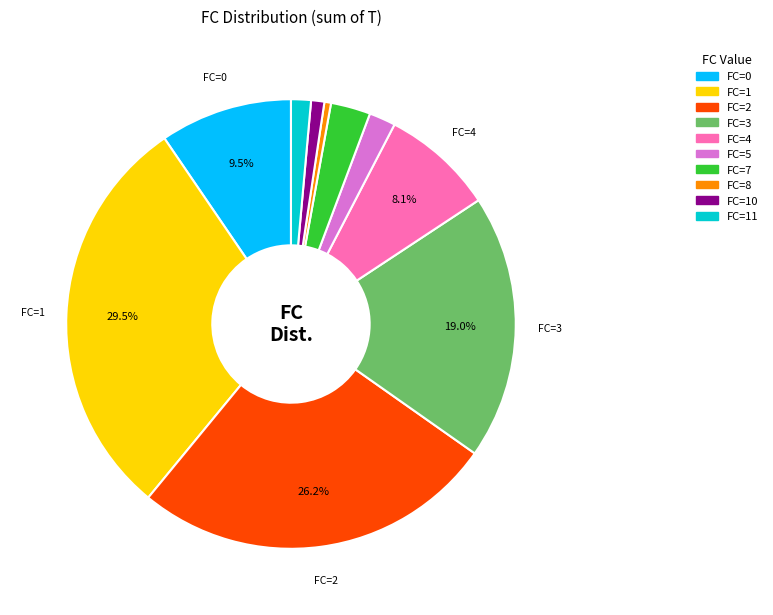

Is there any slice that represents more than half of the pie?

No